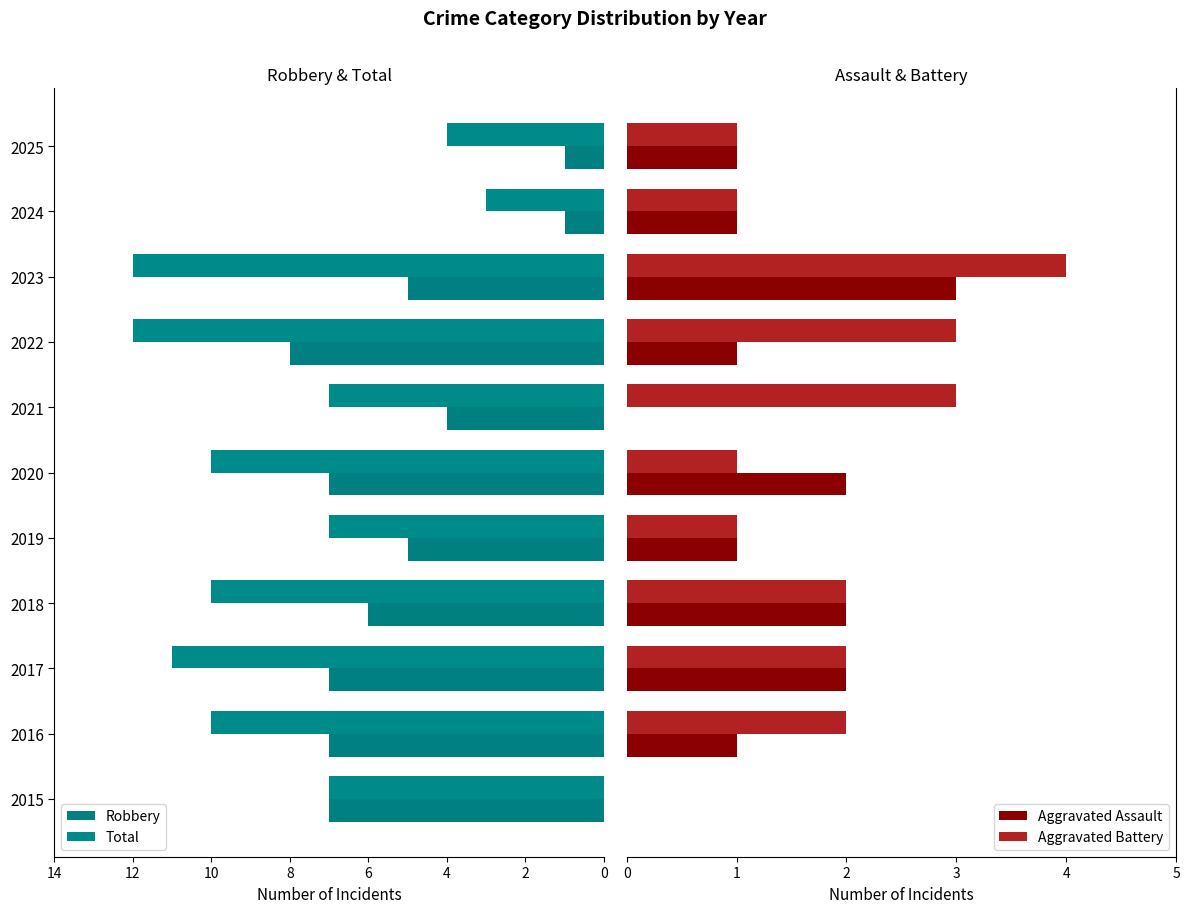

What is the greatest value displayed?

12